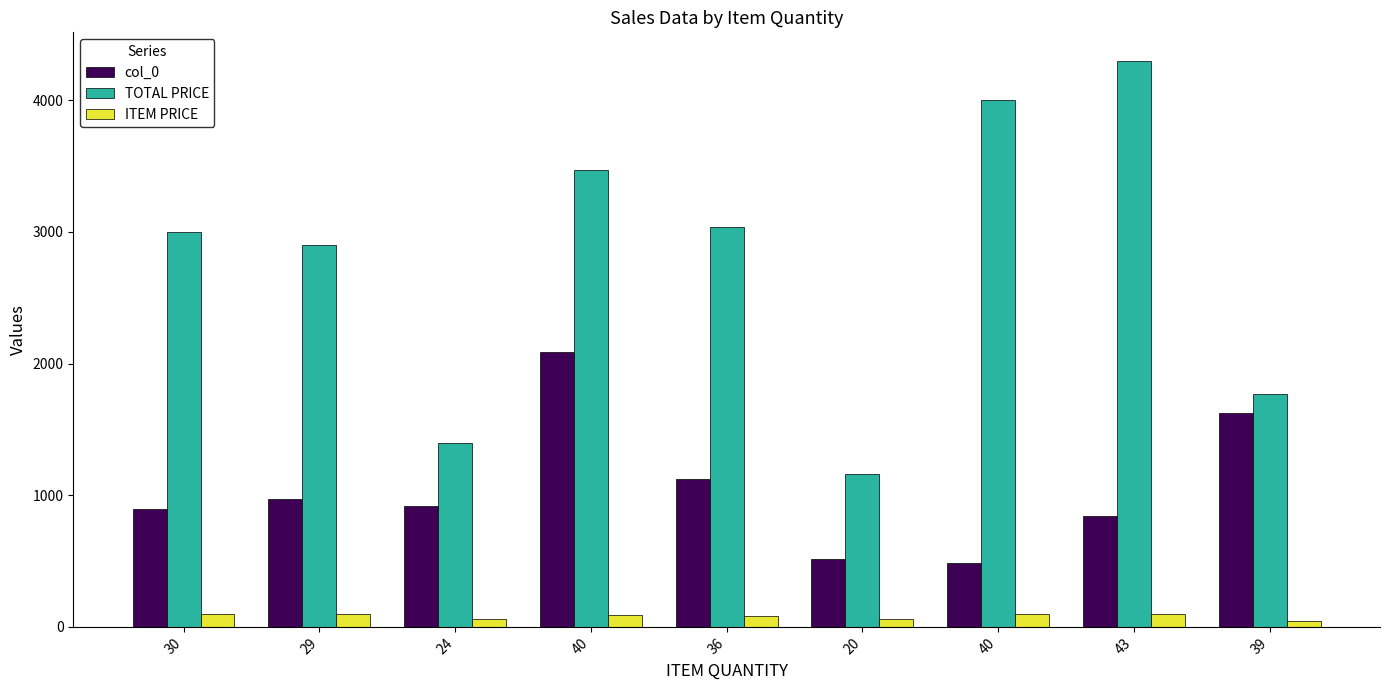

Does the chart contain any negative values?

No